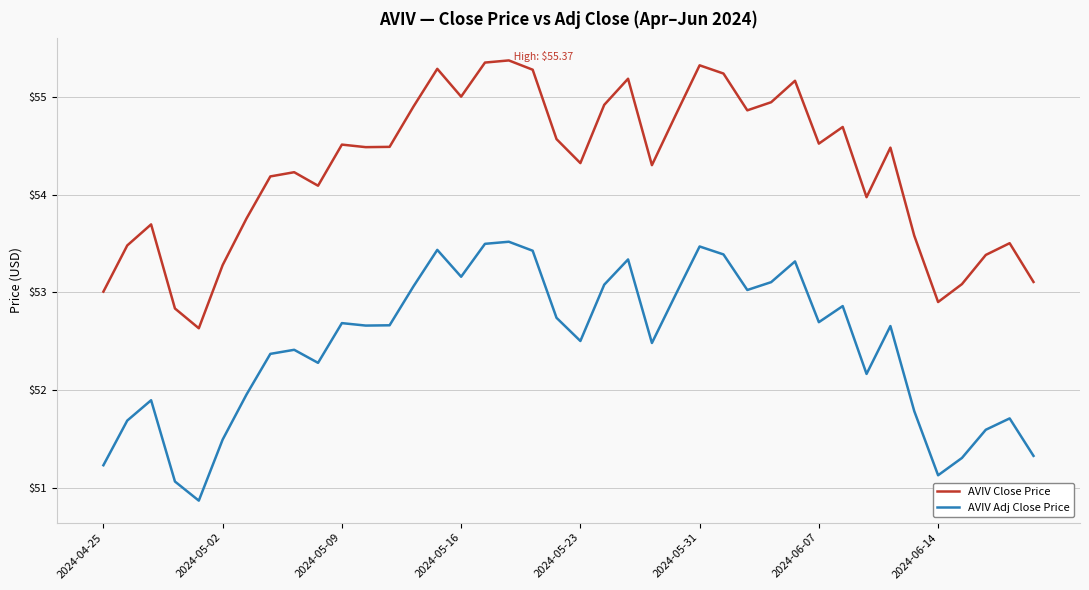

What is the average value of the AVIV Adj Close Price series?

52.5